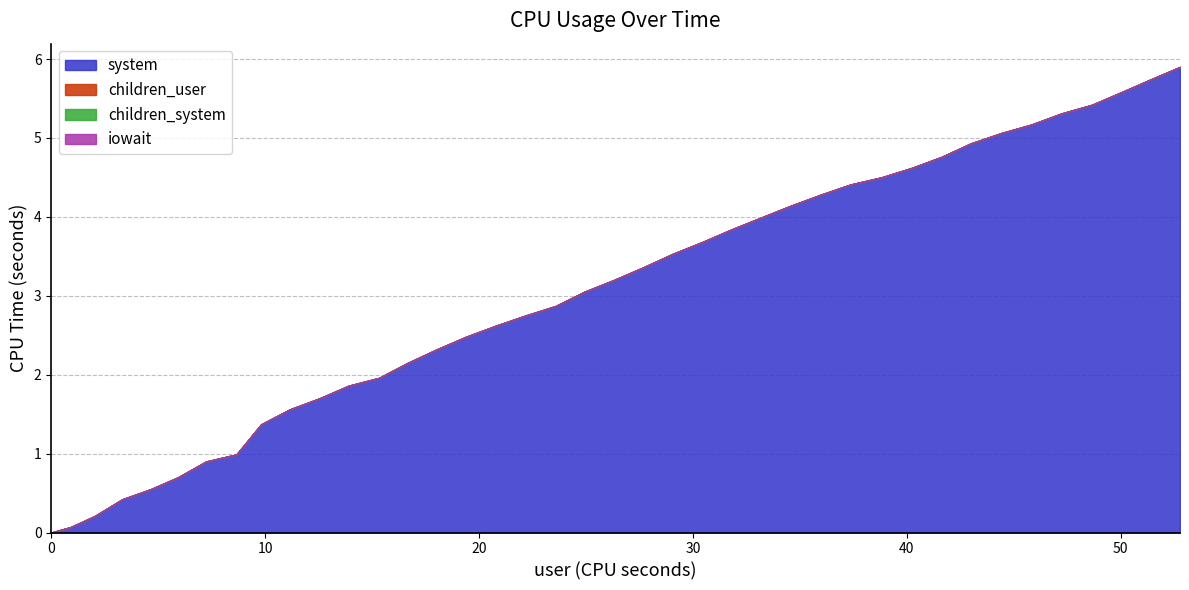

Reading left to right, extract all data points from this chart.

user: 0.0	0.9	2.0	3.3	4.7	5.9	7.2	8.7	9.8	11.2	12.5	13.9	15.3	16.7	18.0	19.4	20.8	22.2	23.6	24.9	26.3	27.7	29.1	30.4	31.8	33.2	34.6	36.0	37.4	38.8	40.2	41.6	43.0	44.4	45.8	47.2	48.7	50.0	51.4	52.8
system: 0.0	0.1	0.2	0.4	0.6	0.7	0.9	1.0	1.4	1.6	1.7	1.9	2.0	2.1	2.3	2.5	2.6	2.8	2.9	3.0	3.2	3.4	3.5	3.7	3.8	4.0	4.1	4.3	4.4	4.5	4.6	4.8	4.9	5.1	5.2	5.3	5.4	5.6	5.7	5.9
children_user: 0.0	0.0	0.0	0.0	0.0	0.0	0.0	0.0	0.0	0.0	0.0	0.0	0.0	0.0	0.0	0.0	0.0	0.0	0.0	0.0	0.0	0.0	0.0	0.0	0.0	0.0	0.0	0.0	0.0	0.0	0.0	0.0	0.0	0.0	0.0	0.0	0.0	0.0	0.0	0.0
children_system: 0.0	0.0	0.0	0.0	0.0	0.0	0.0	0.0	0.0	0.0	0.0	0.0	0.0	0.0	0.0	0.0	0.0	0.0	0.0	0.0	0.0	0.0	0.0	0.0	0.0	0.0	0.0	0.0	0.0	0.0	0.0	0.0	0.0	0.0	0.0	0.0	0.0	0.0	0.0	0.0
iowait: 0.0	0.0	0.0	0.0	0.0	0.0	0.0	0.0	0.0	0.0	0.0	0.0	0.0	0.0	0.0	0.0	0.0	0.0	0.0	0.0	0.0	0.0	0.0	0.0	0.0	0.0	0.0	0.0	0.0	0.0	0.0	0.0	0.0	0.0	0.0	0.0	0.0	0.0	0.0	0.0